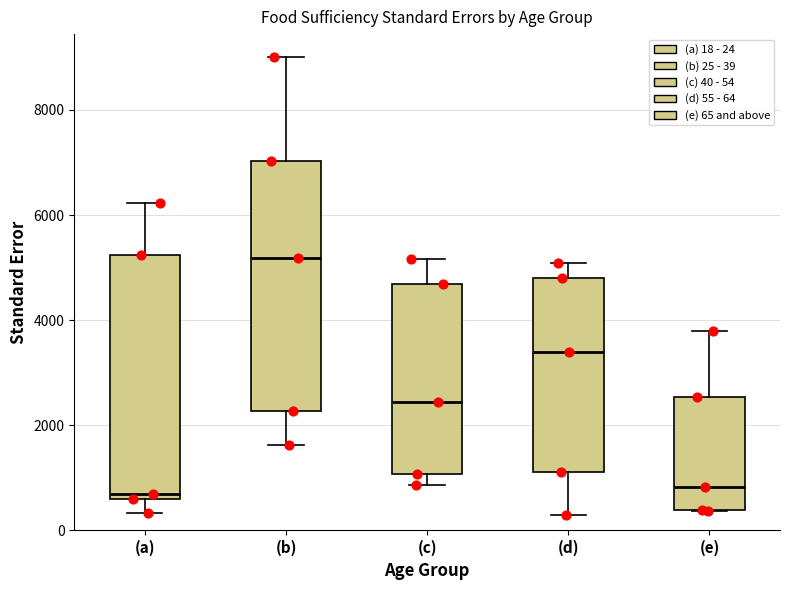

Reading left to right, read every box against the y-axis: the position of its median line, the range the box covers, and the ends of its whiskers. The values are not printed on the chart, so give them approximately, as read against the axis.

(a): median 600 (just above the box's lower edge), box 600 to 5200, whiskers 400 to 6200
(b): median 5200, box 2200 to 7000, whiskers 1600 to 9000
(c): median 2400, box 1000 to 4600, whiskers 800 to 5200
(d): median 3400, box 1200 to 4800, whiskers 200 to 5000
(e): median 800, box 400 to 2600, whiskers 400 to 3800